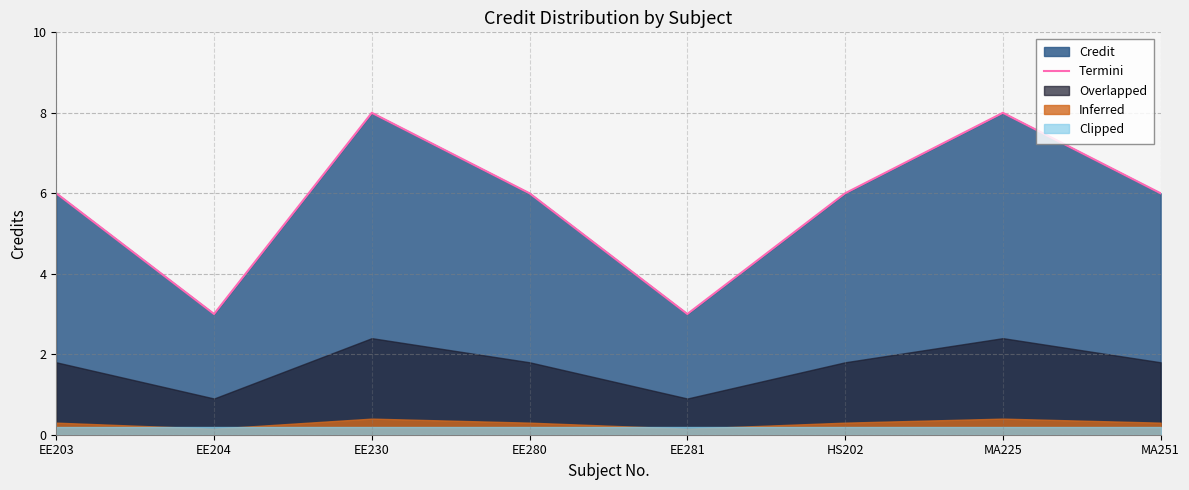

List the labels in order of value, smallest first.

EE204, EE281, EE203, EE280, HS202, MA251, EE230, MA225